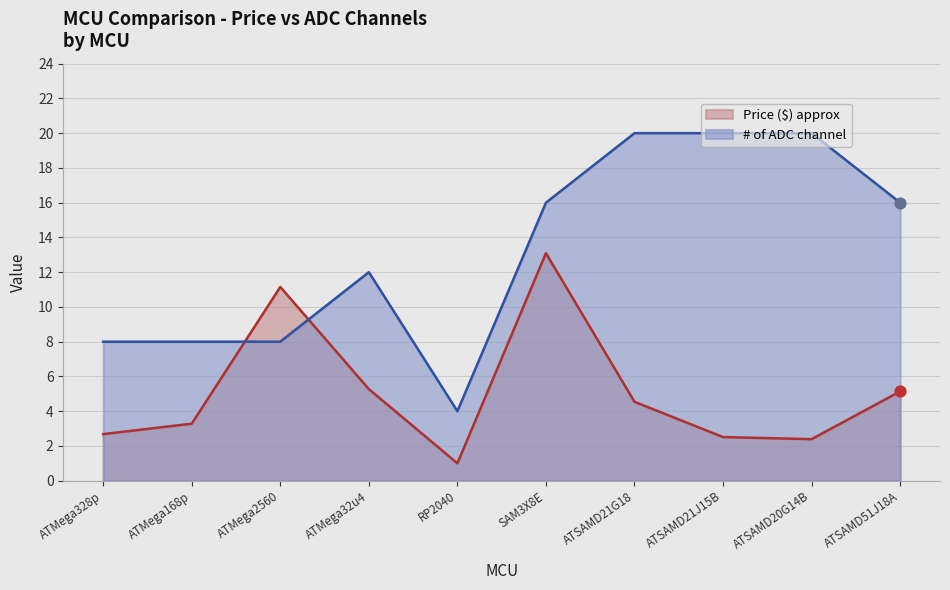

What is the total value across all series at SAM3X8E?

29.1